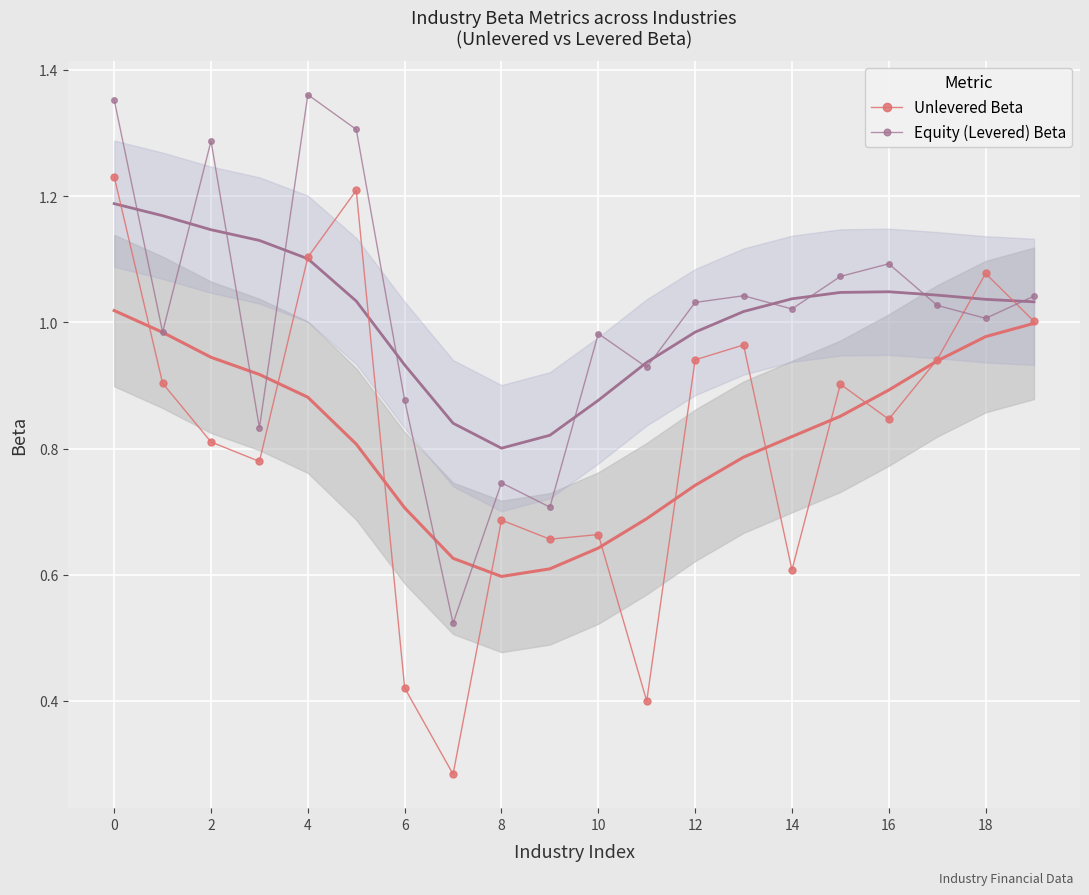

The Equity (Levered) Beta series shows 1.1 at 16. True or false?

True